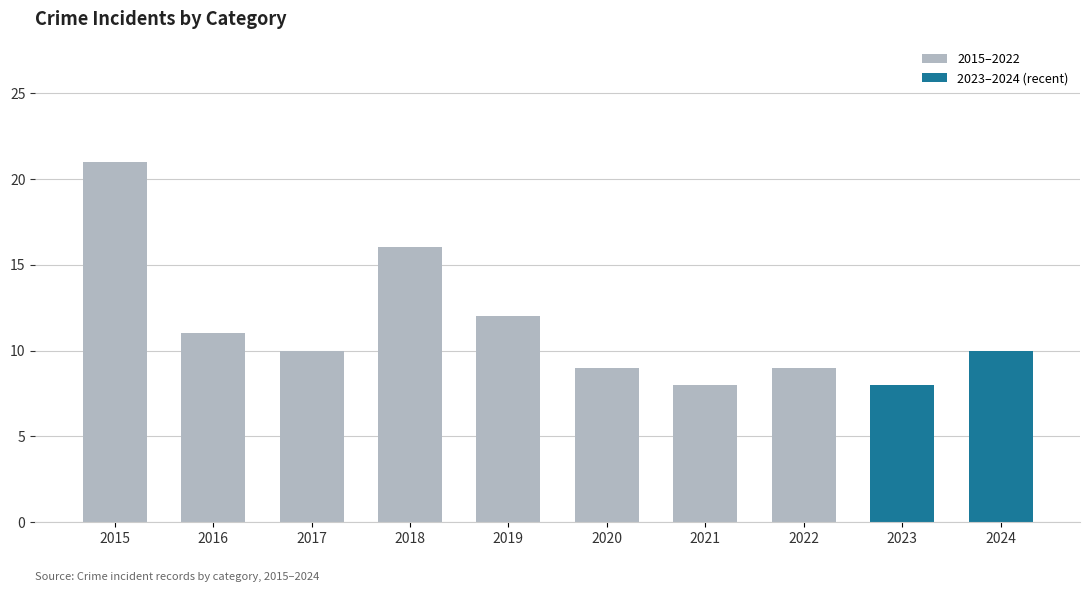

Reading right to left, transcribe all the data shown in this chart.

10	8	9	8	9	12	16	10	11	21